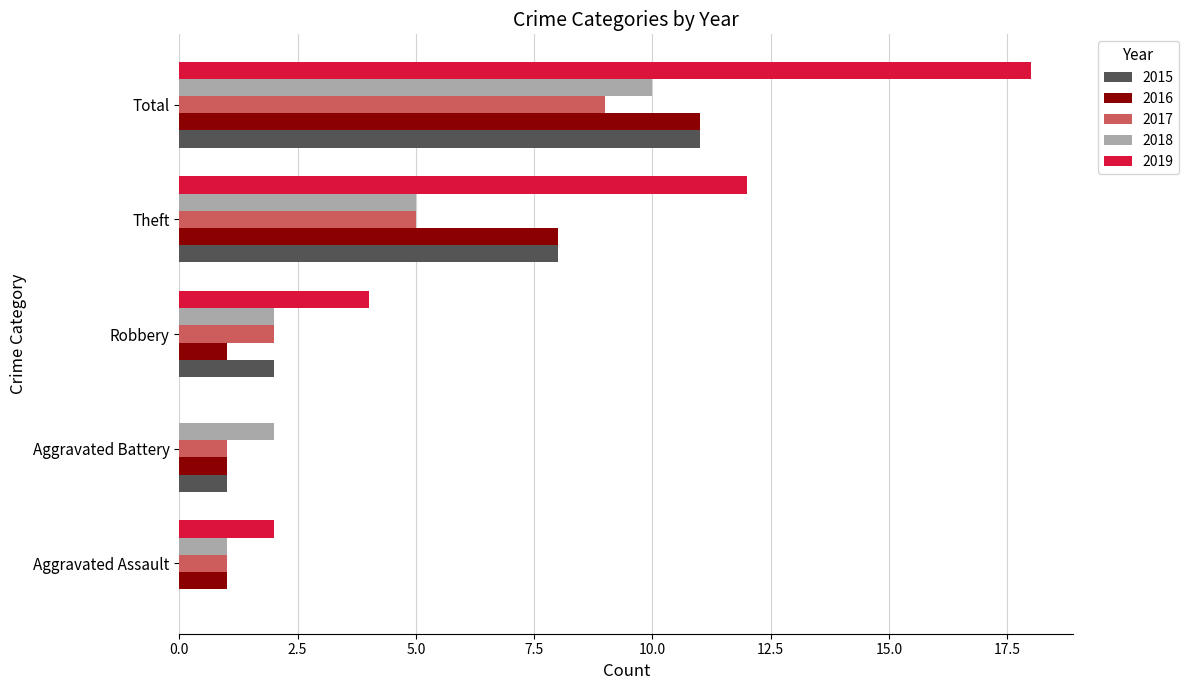

Is the value of 2016 at Total greater than the value of 2018 at Total?

Yes